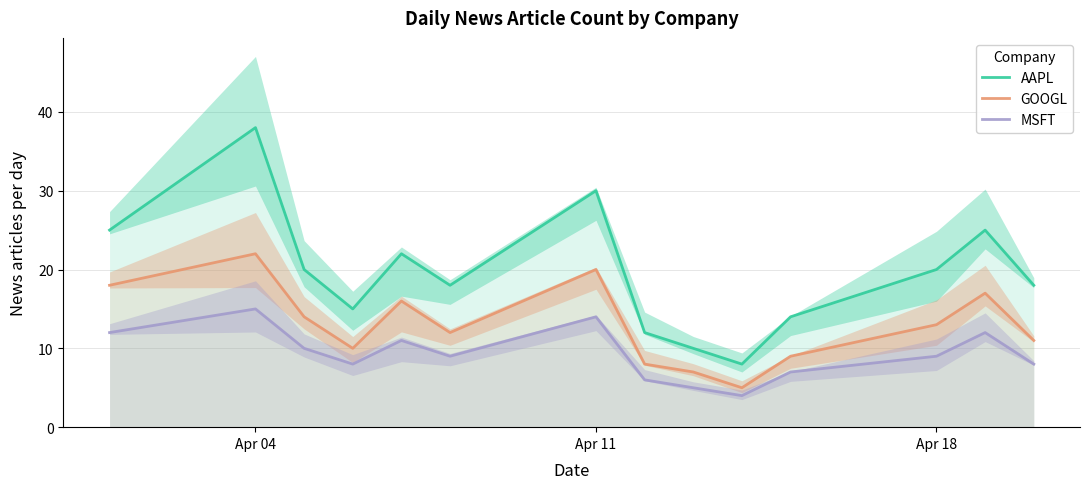

Which series has the largest total across all categories?

AAPL